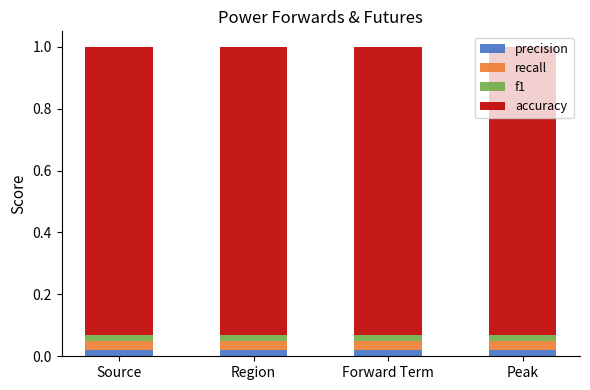

Rank the categories by f1 value from lowest to highest.

Source, Region, Forward Term, Peak